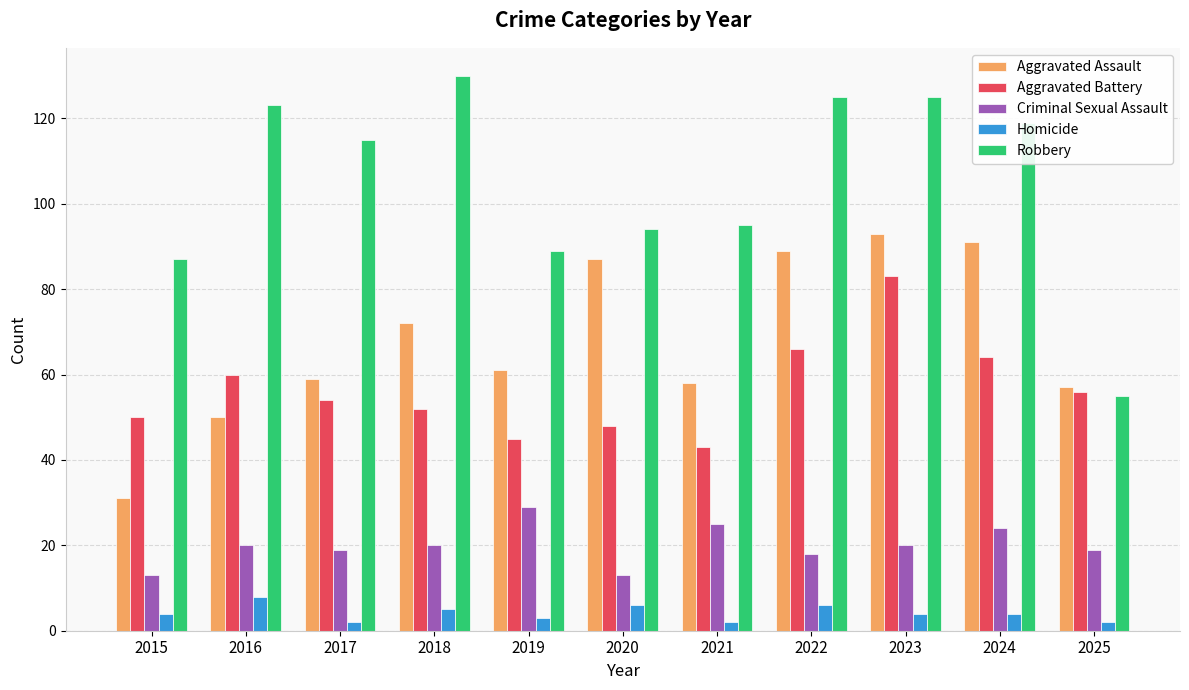

Which series has the largest total across all categories?

Robbery